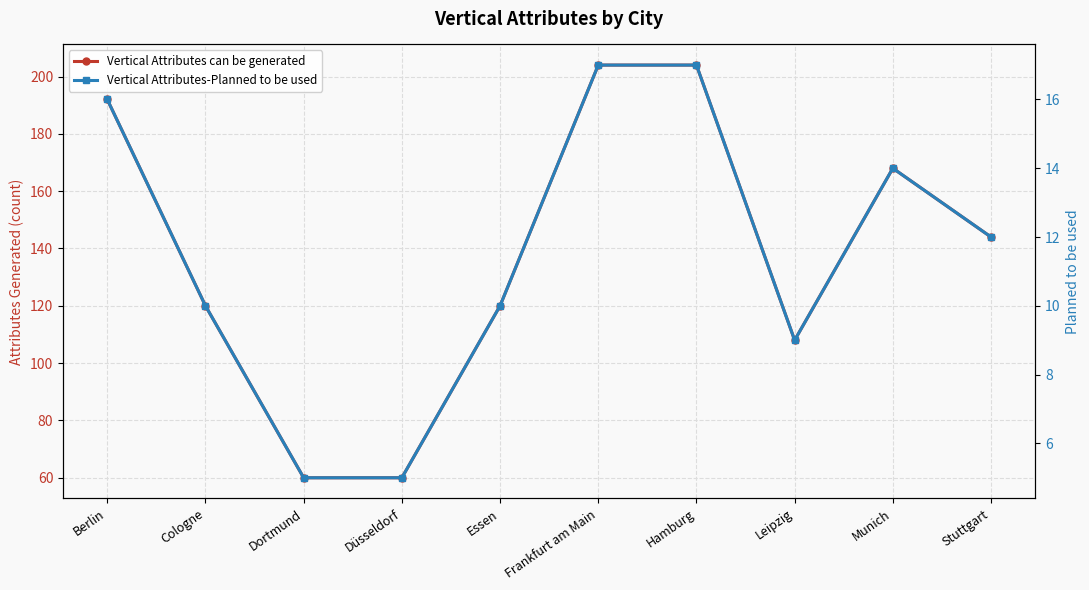

What is the difference between the maximum and minimum values in the Vertical Attributes-Planned to be used series?

12